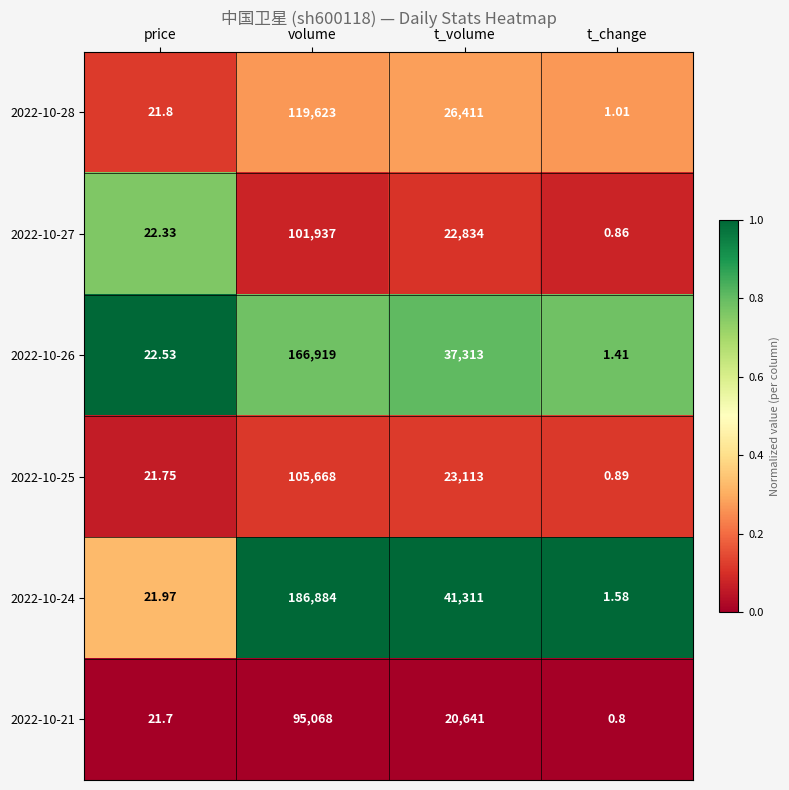

What is the spread (max minus min) of values at t_change?

0.8